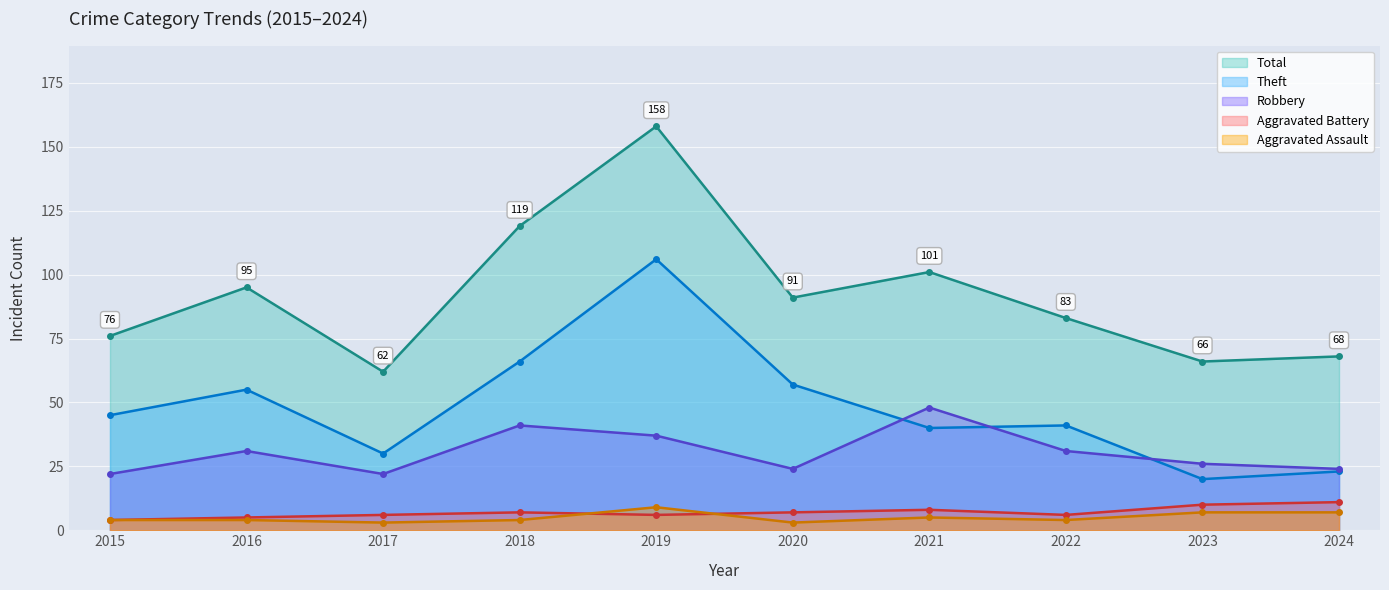

Which series has the largest total across all categories?

Total